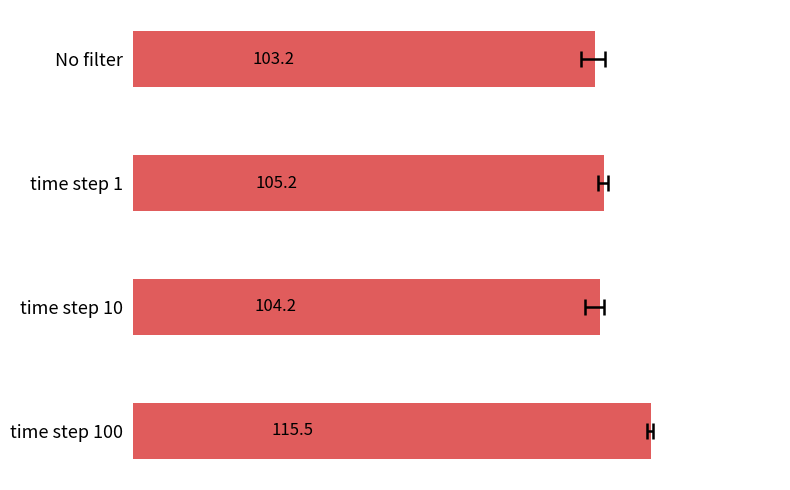

Reading left to right, what are all the values shown in this chart?

103.2	105.2	104.2	115.5